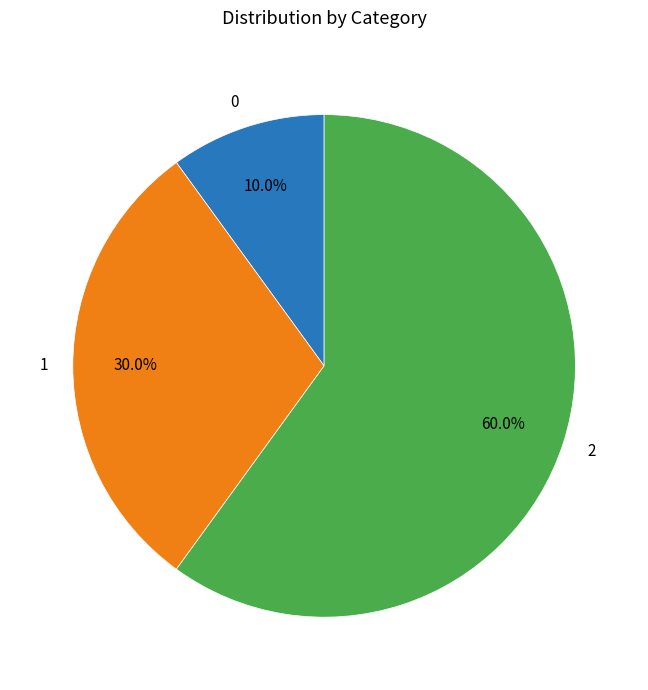

Is it true that 0 is 10% of the pie?

True